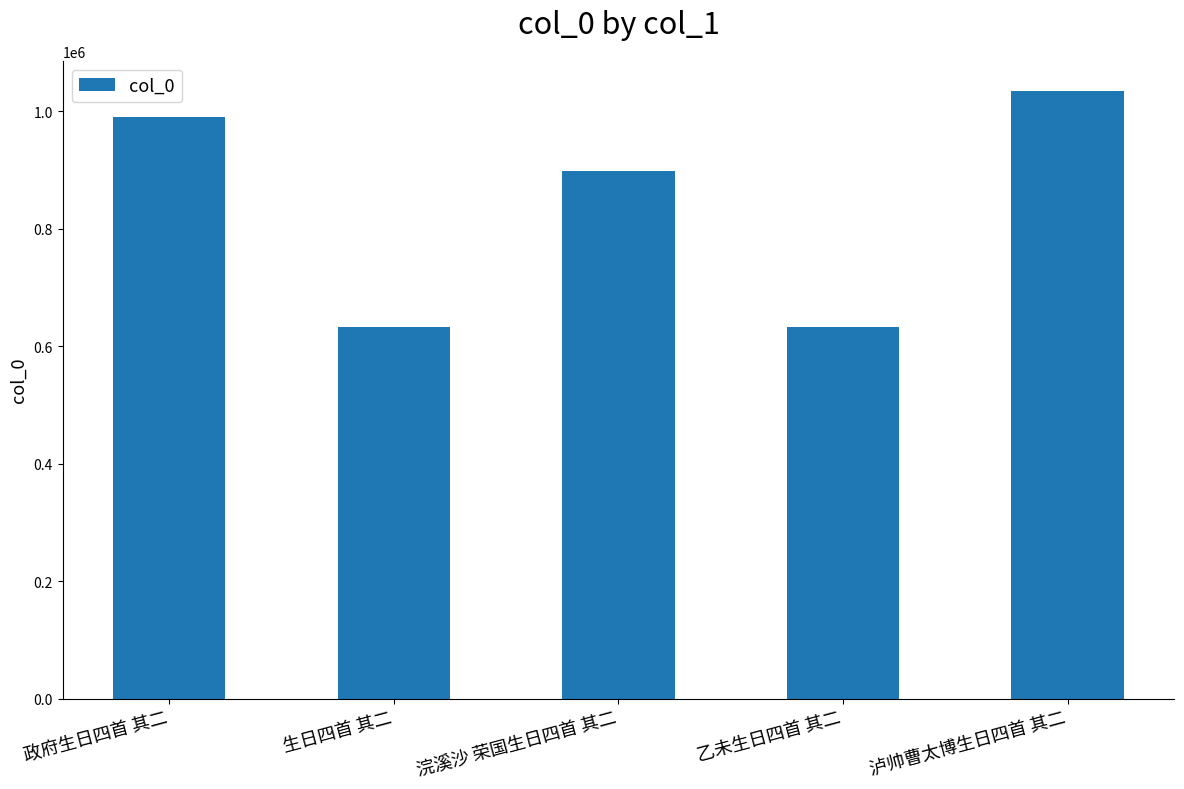

Approximately how many times larger is the value at 浣溪沙 荣国生日四首 其二 compared to 政府生日四首 其二?

0.9